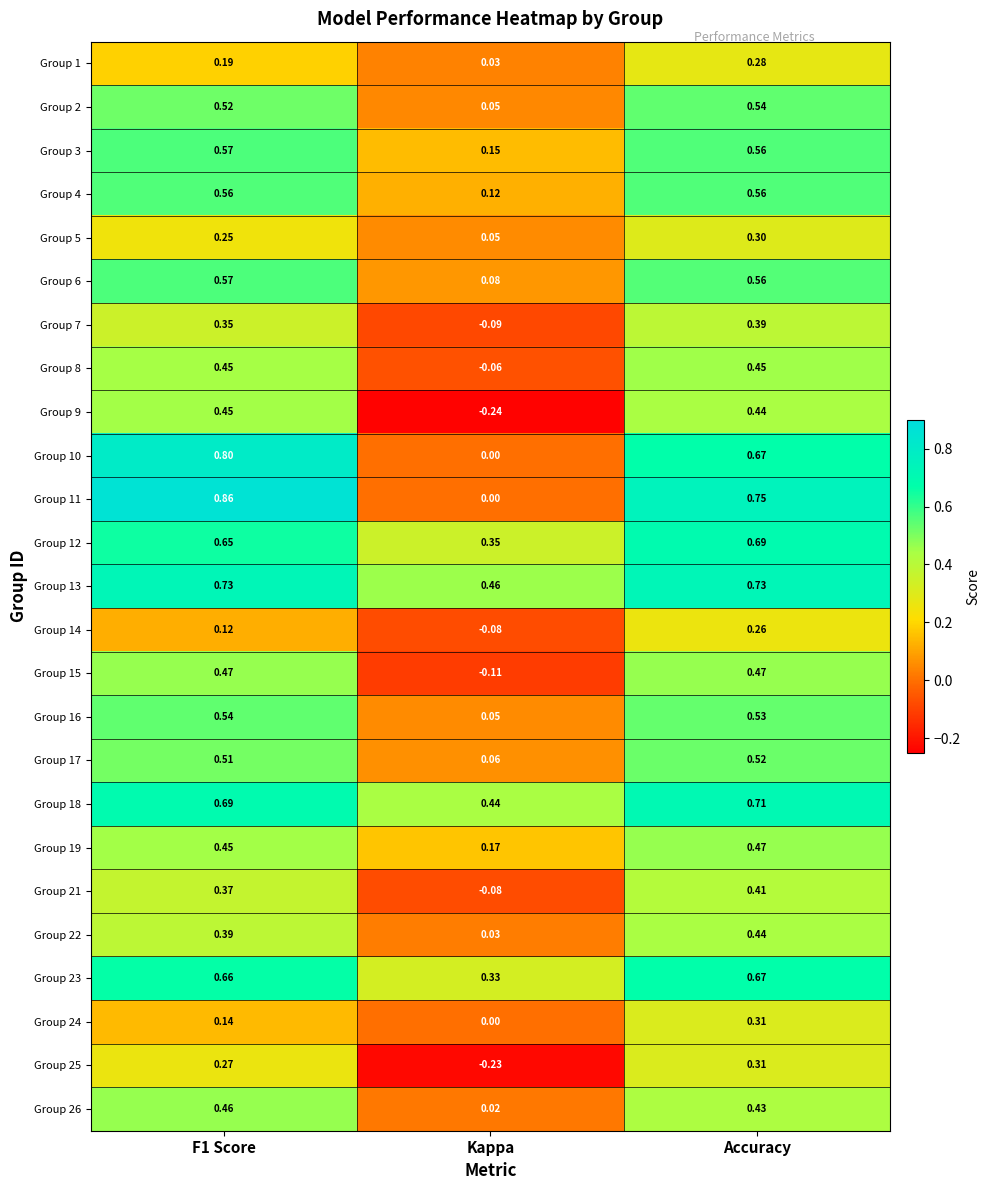

Which category has the highest value in the Group 25 series?

Accuracy